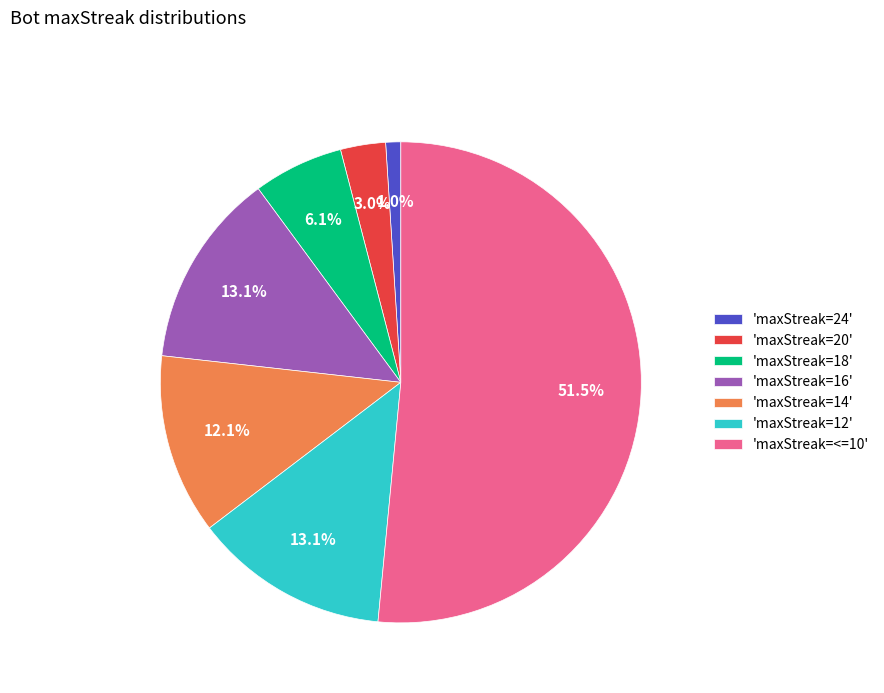

Between 'maxStreak=24' and 'maxStreak=12', which is larger?

'maxStreak=12'